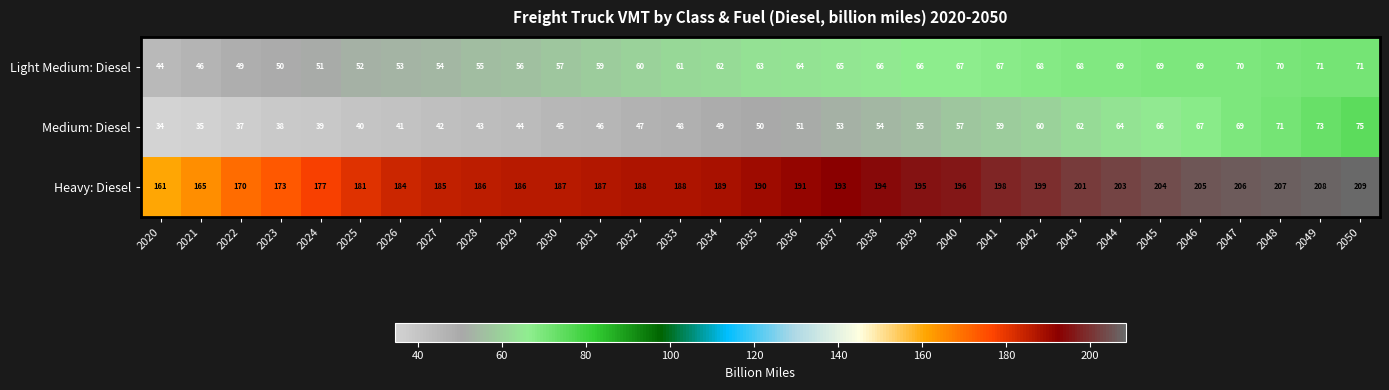

At which category is the sum across all series the highest?

2050